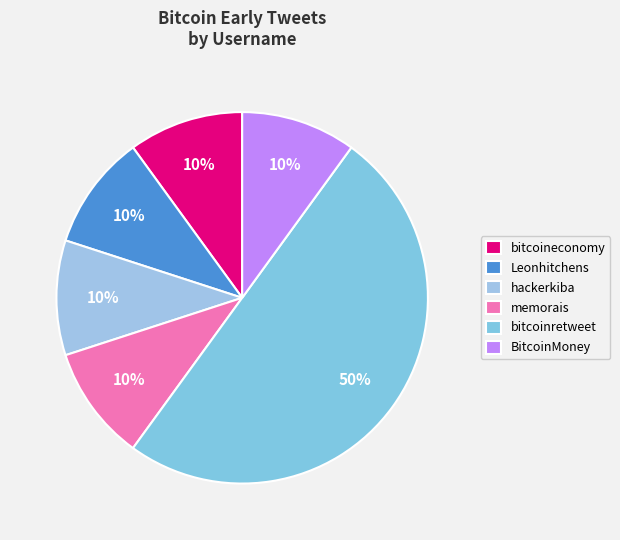

How many segments does this pie chart have?

6